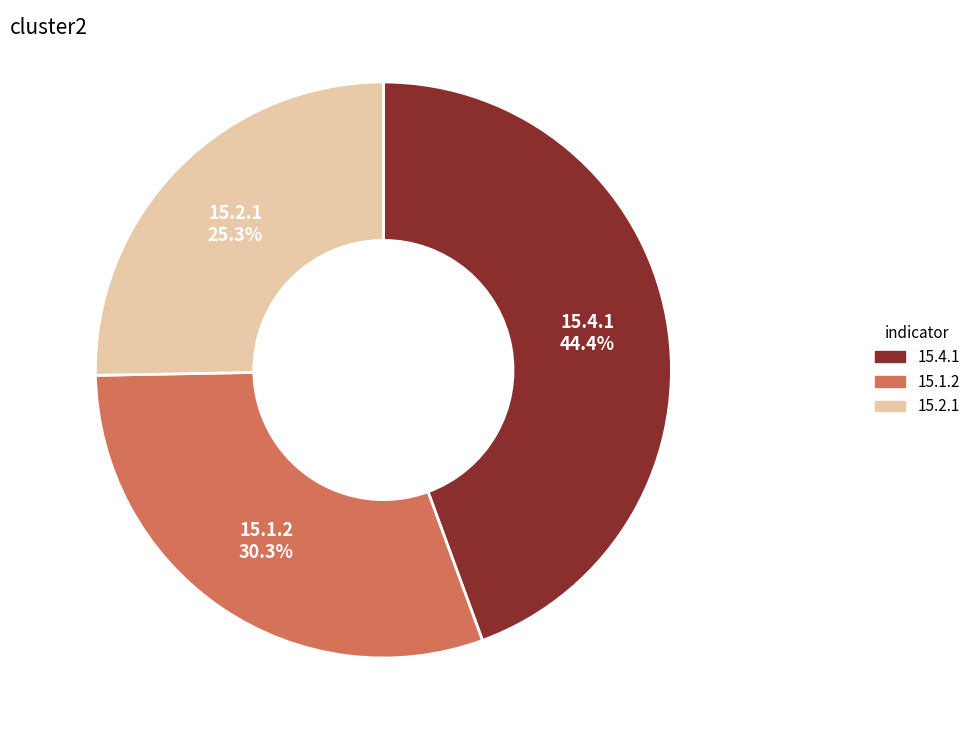

Is there a majority slice in this chart?

No